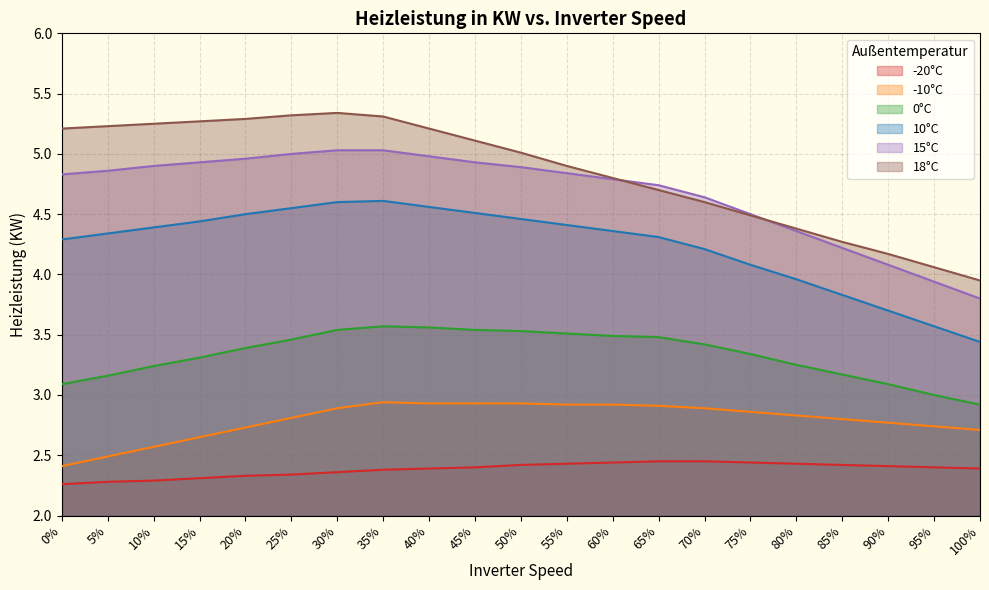

What is the difference between the maximum and minimum values in the 10°C series?

1.2